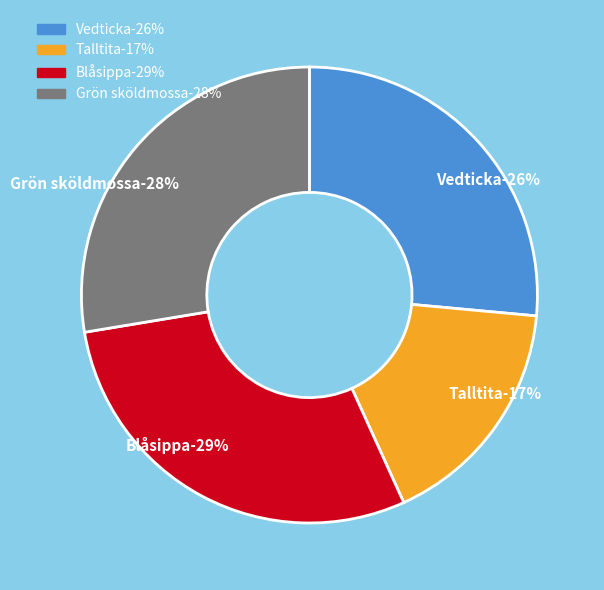

Rank the categories by value from highest to lowest.

Blåsippa, Grön sköldmossa, Vedticka, Talltita